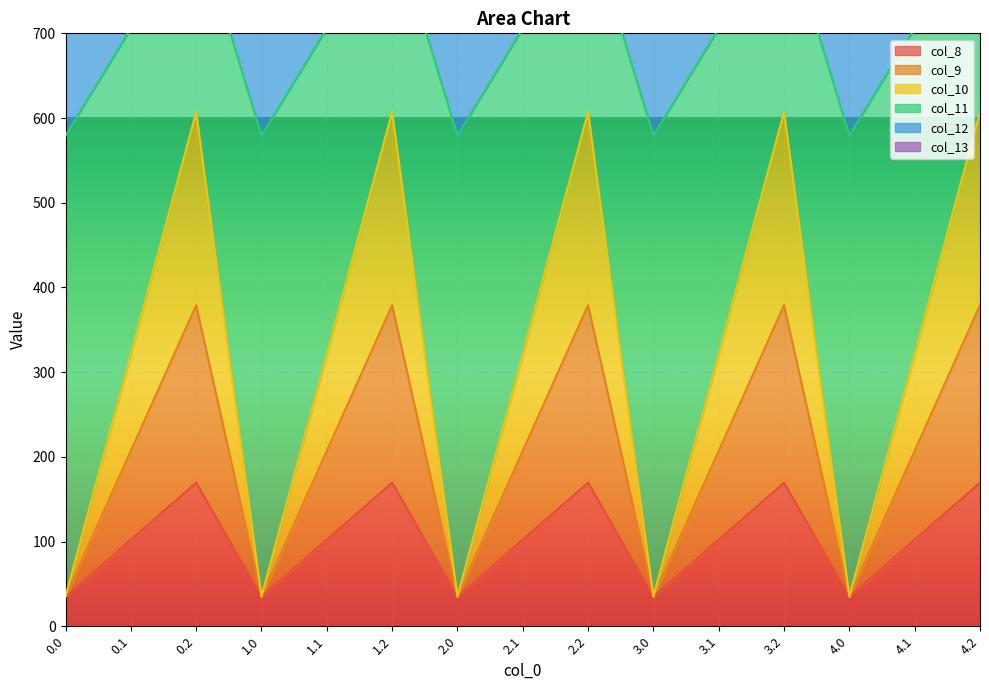

Where is the first local maximum for col_8?

0.2